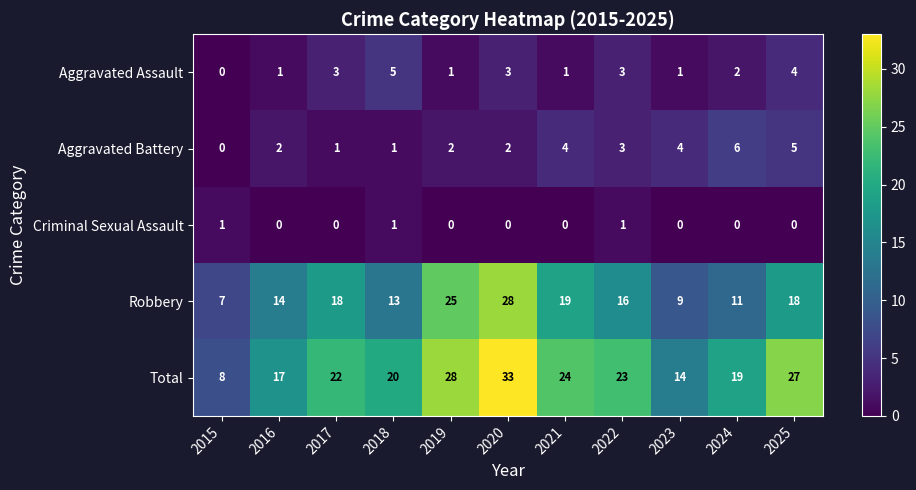

What is the total value across all series at 2018?

40